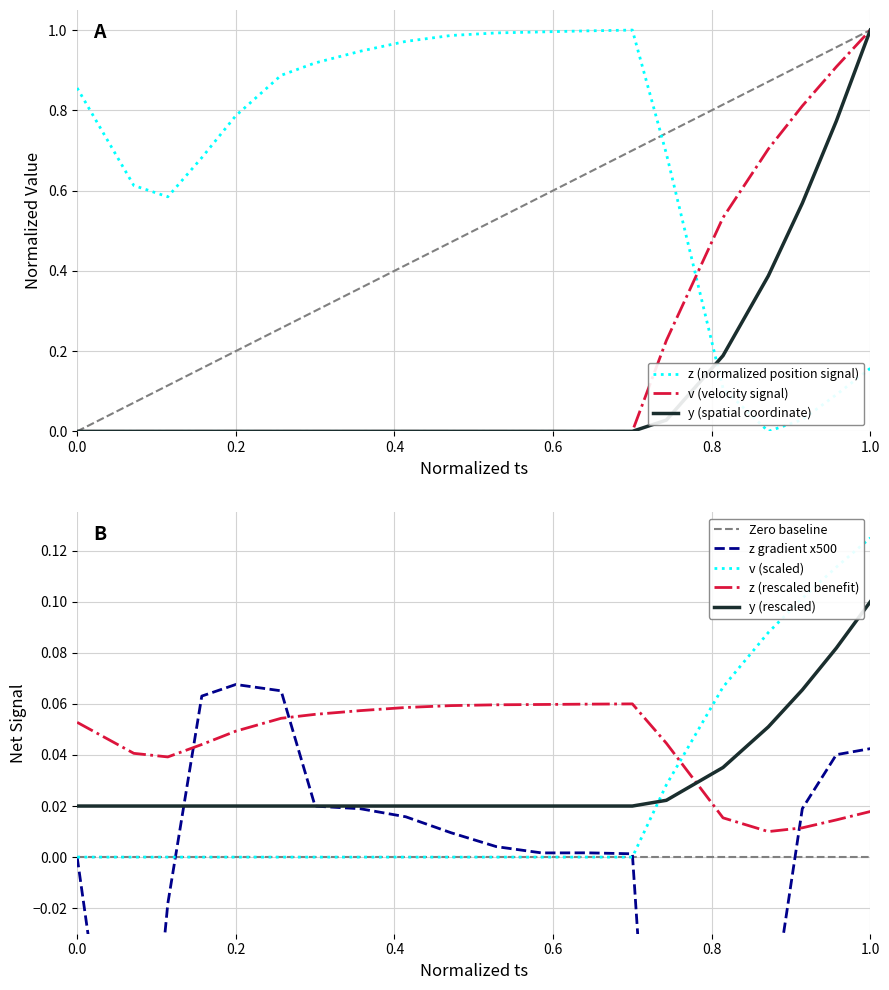

Which series ends up on top after the final intersection of v (velocity signal) and z (normalized position signal)?

v (velocity signal)